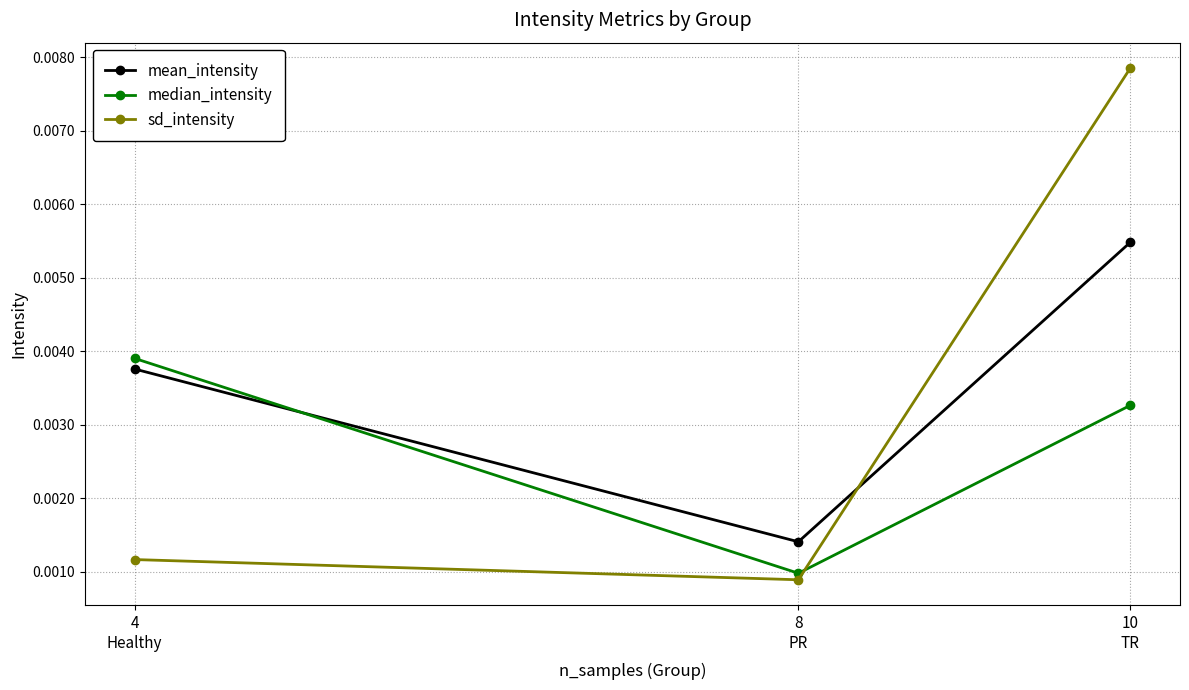

Where is sd_intensity nearest to the value 0?

8
PR